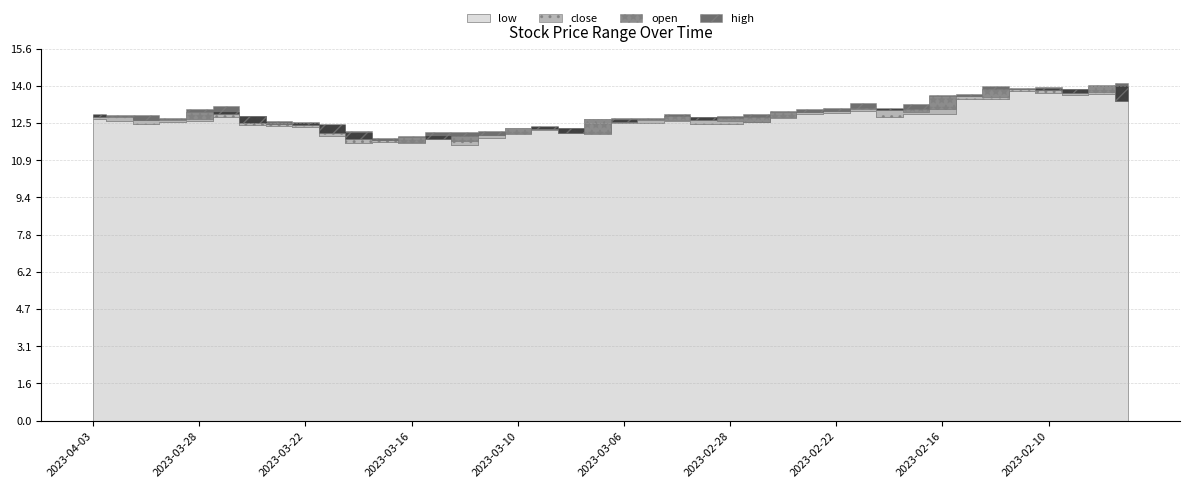

Where is low nearest to the value 12?

2023-03-10